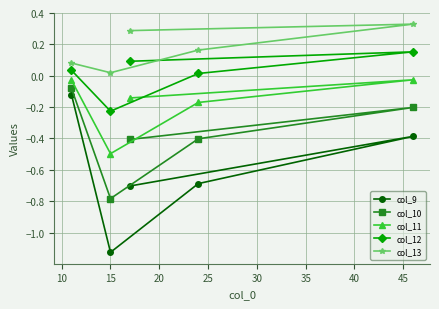

What is the average value of the col_9 series?

-0.6